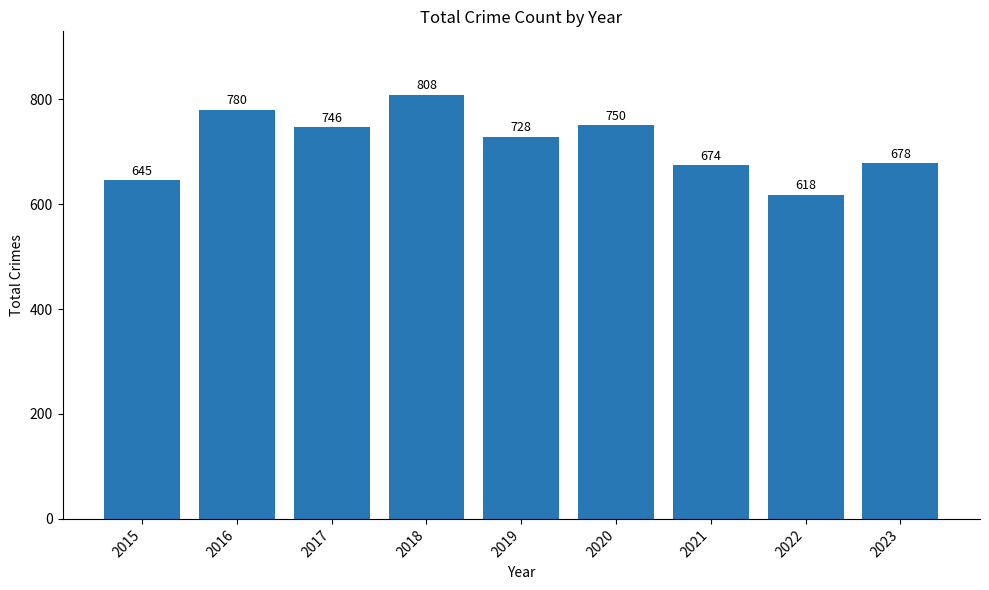

What is the difference between the second highest and second lowest values?

135